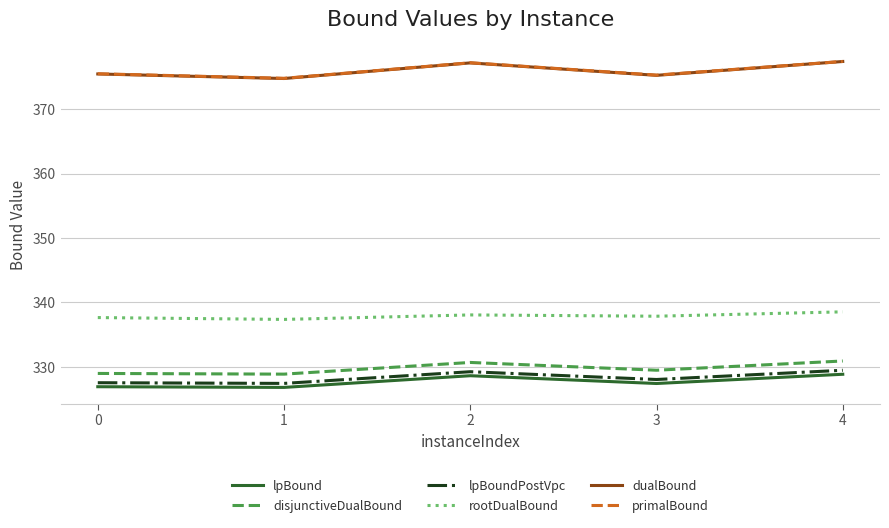

What is the difference between the highest and lowest values at 3?

47.9